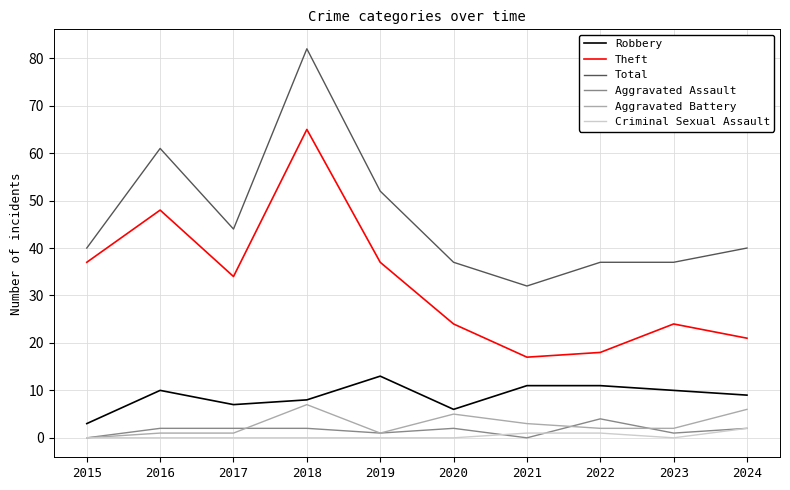

Which series changed the most between 2016 and 2024?

Theft